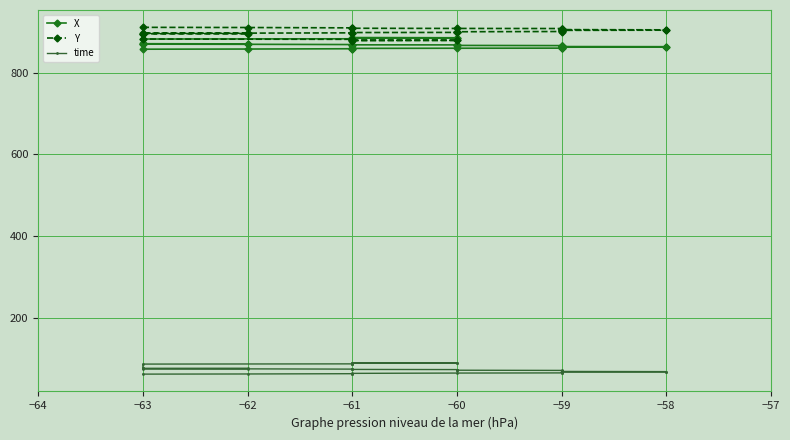

What is the sum of all time values?

2921.6